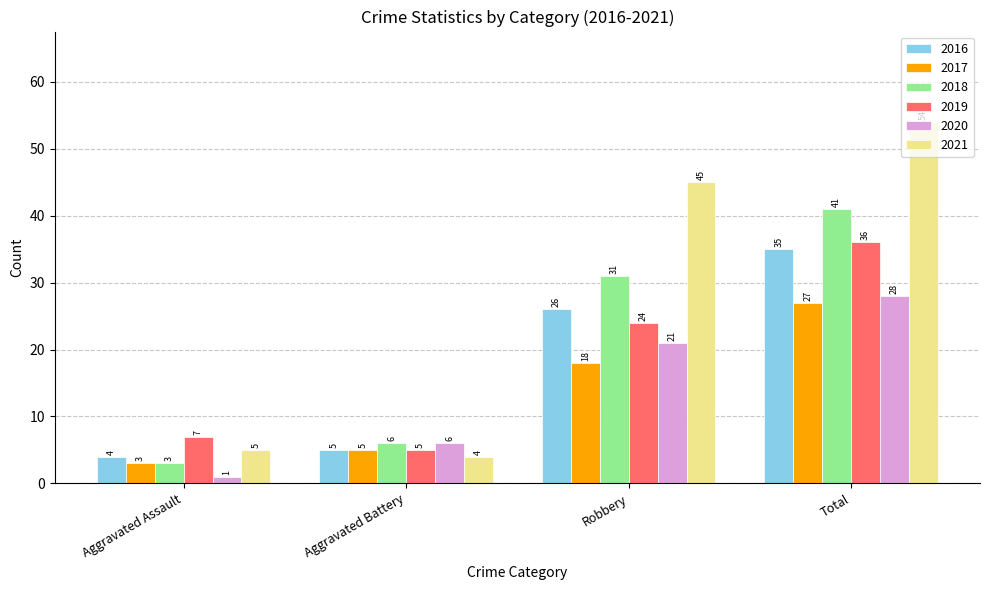

What is the label of the 1st bar from the right?

Total